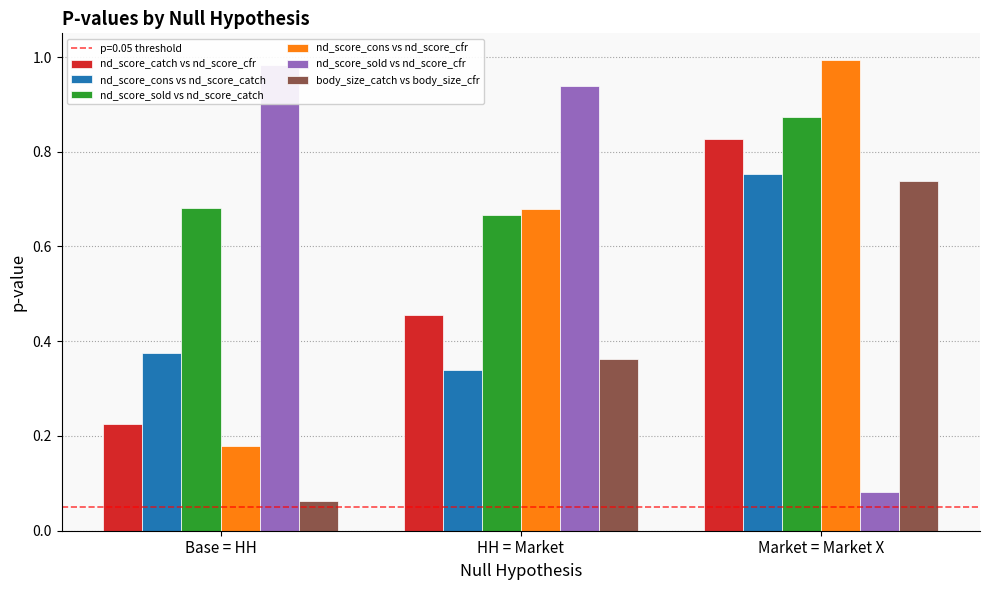

What is the spread (max minus min) of values at Market = Market X?

0.9